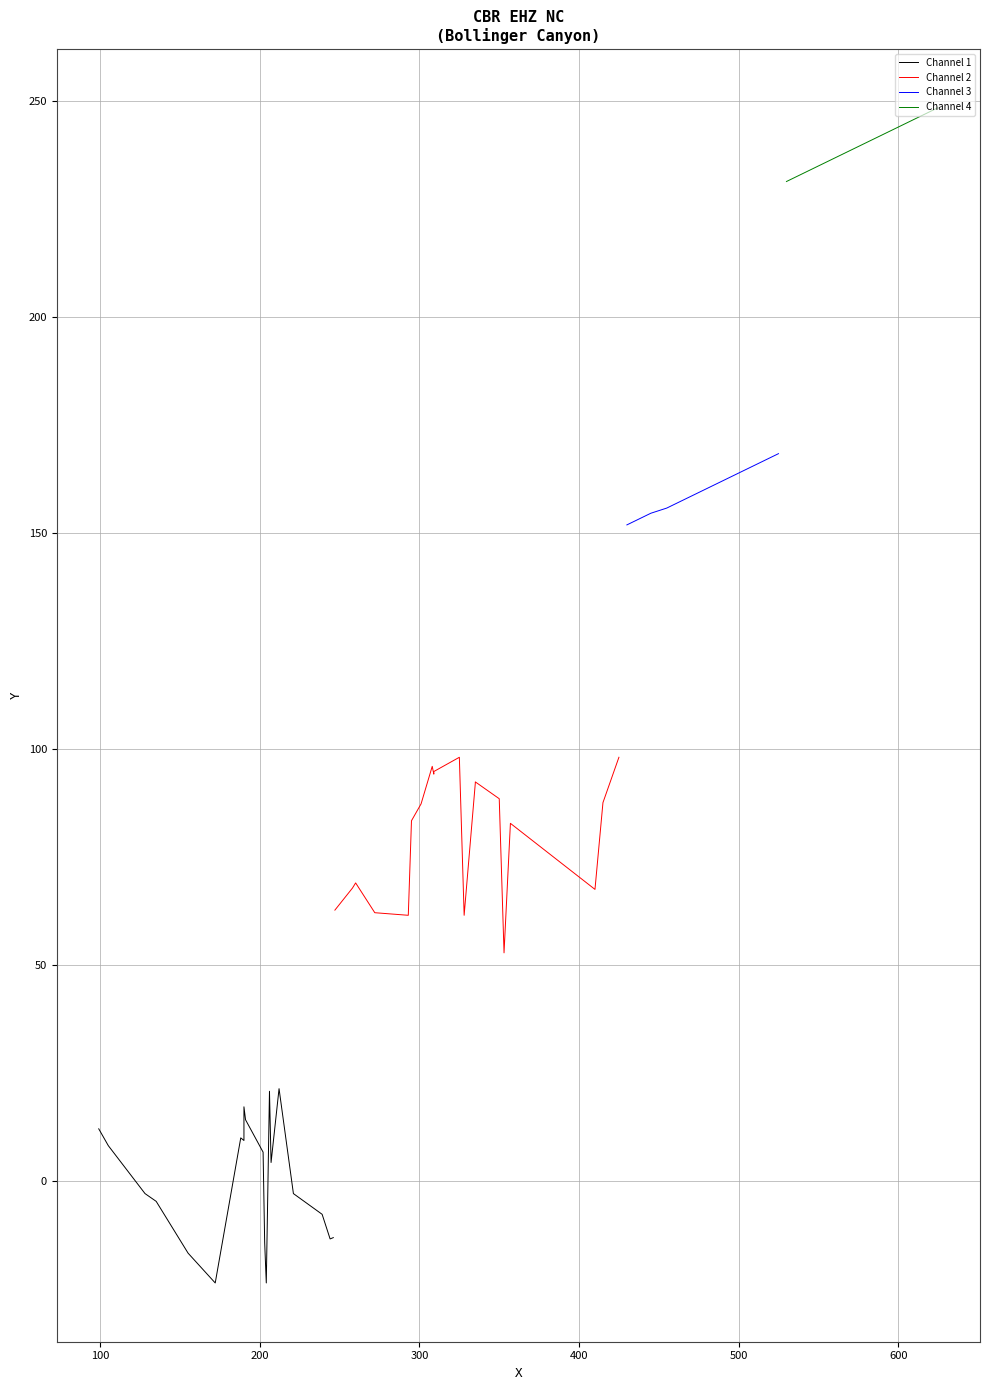

What is the lowest value of the Channel 3 series?

151.9